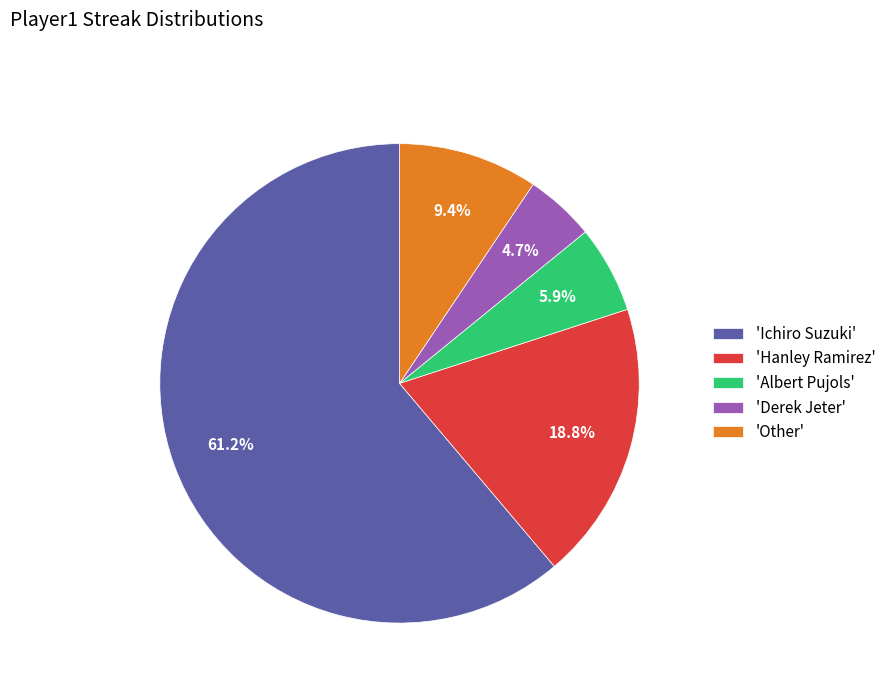

Which category has the smallest portion of the pie?

'Derek Jeter'